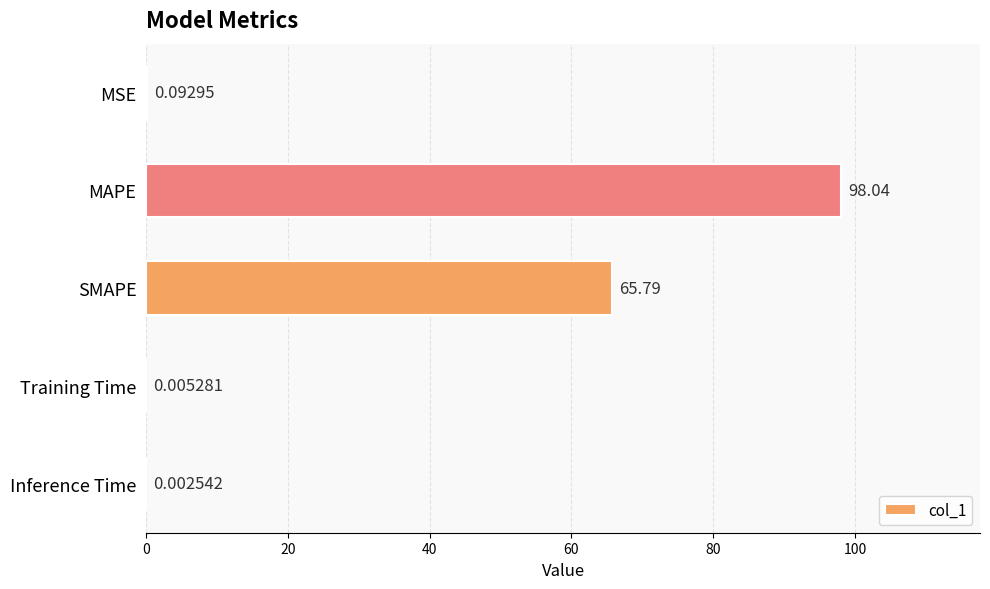

Are the bars horizontal?

Yes